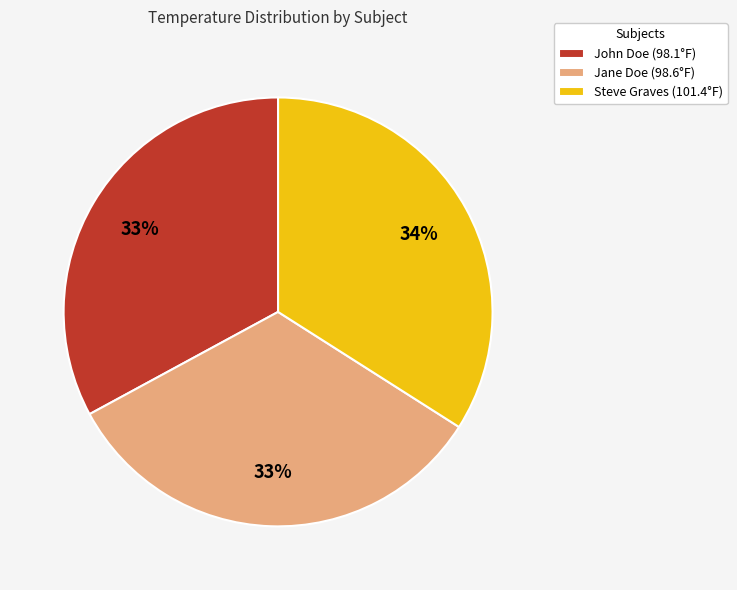

To the nearest percent, what portion does Steve Graves represent?

34%